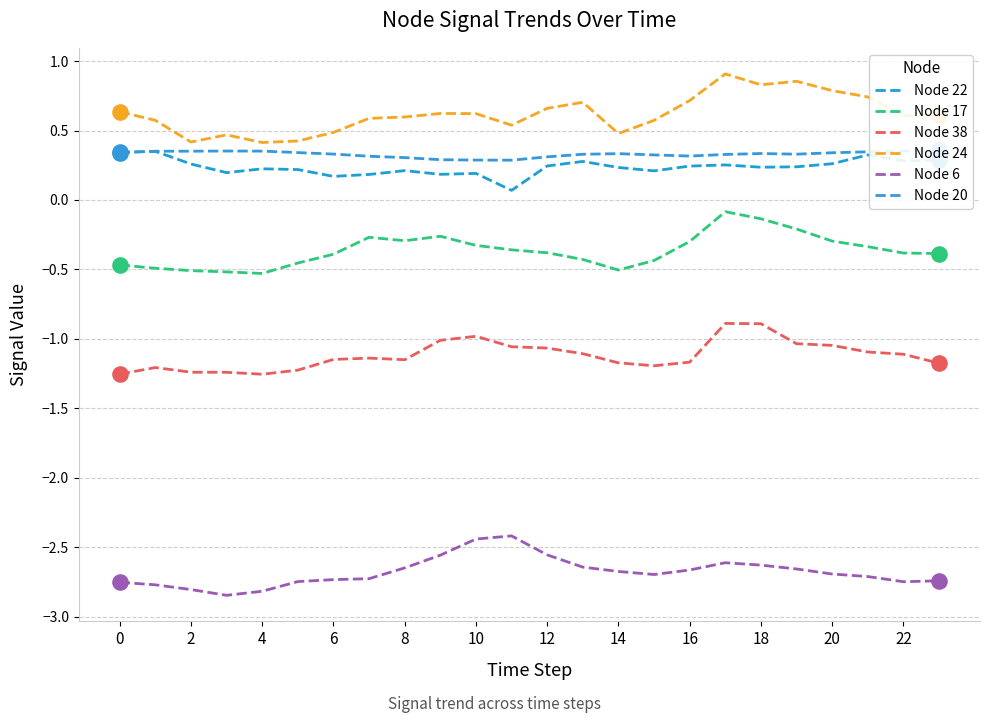

Which series has the widest spread of Y values?

Node 24